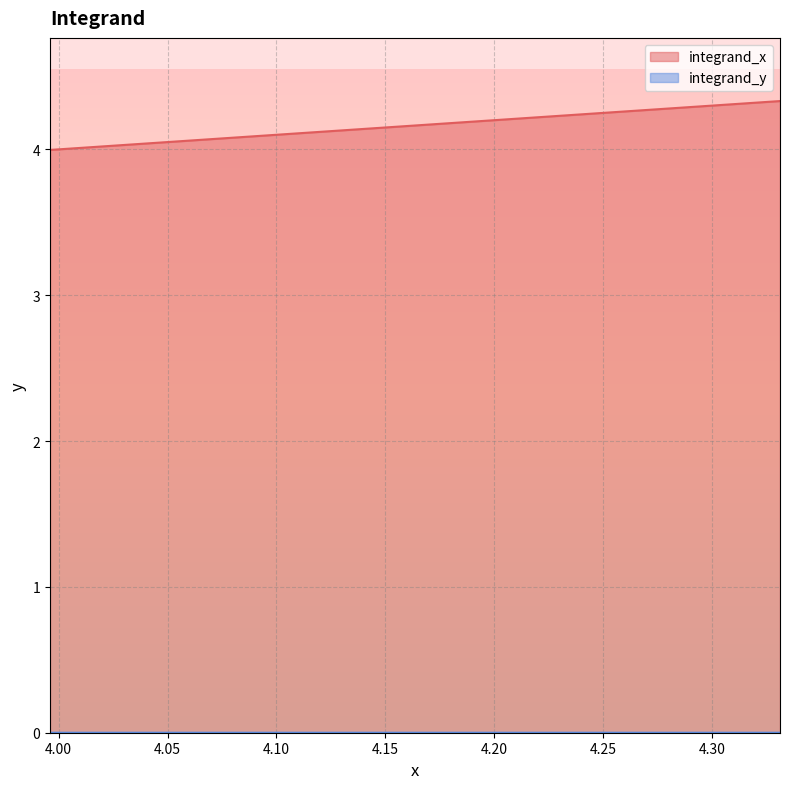

Which series has the largest total across all categories?

integrand_x